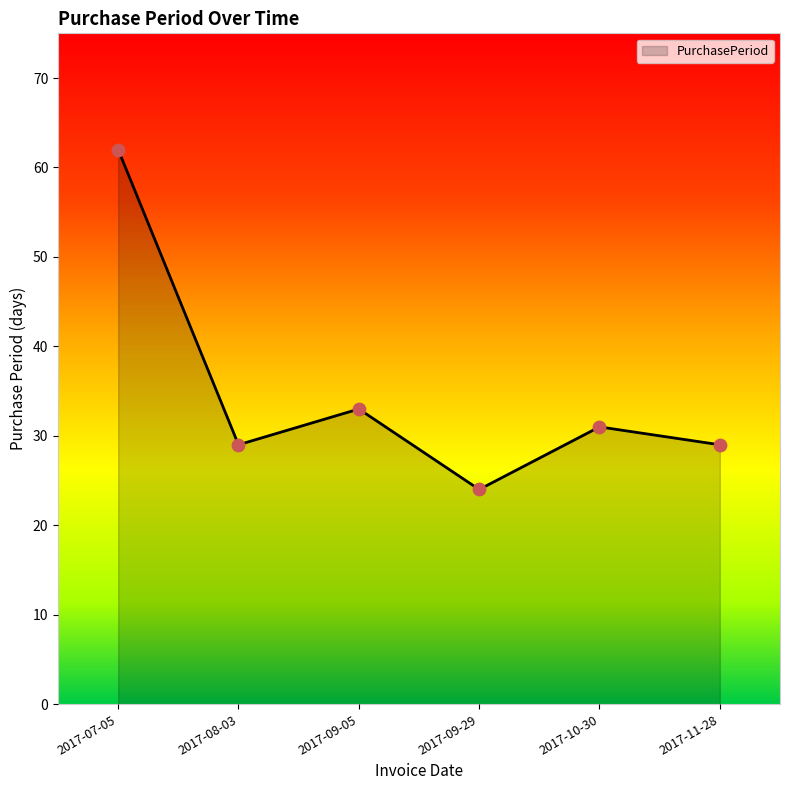

Which has a higher value, 2017-07-05 or 2017-09-29?

2017-07-05